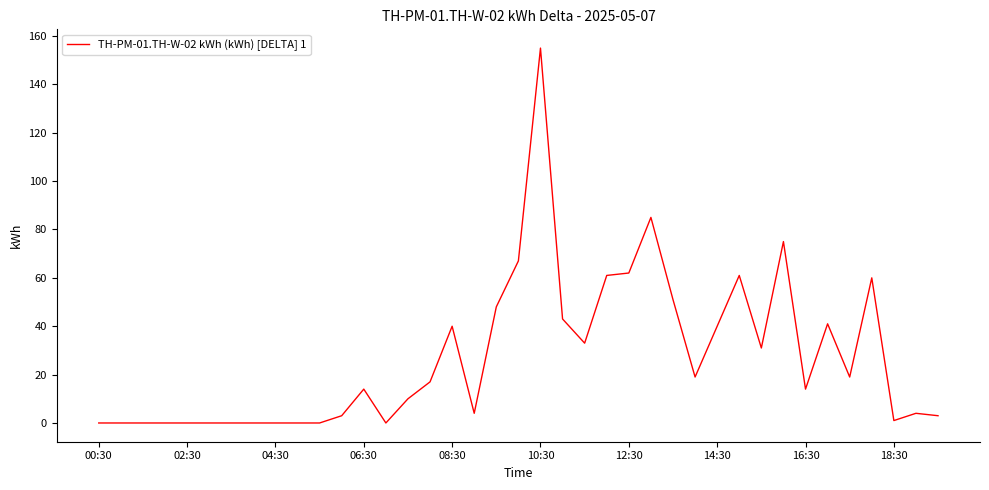

What is the difference between the maximum and minimum values?

155